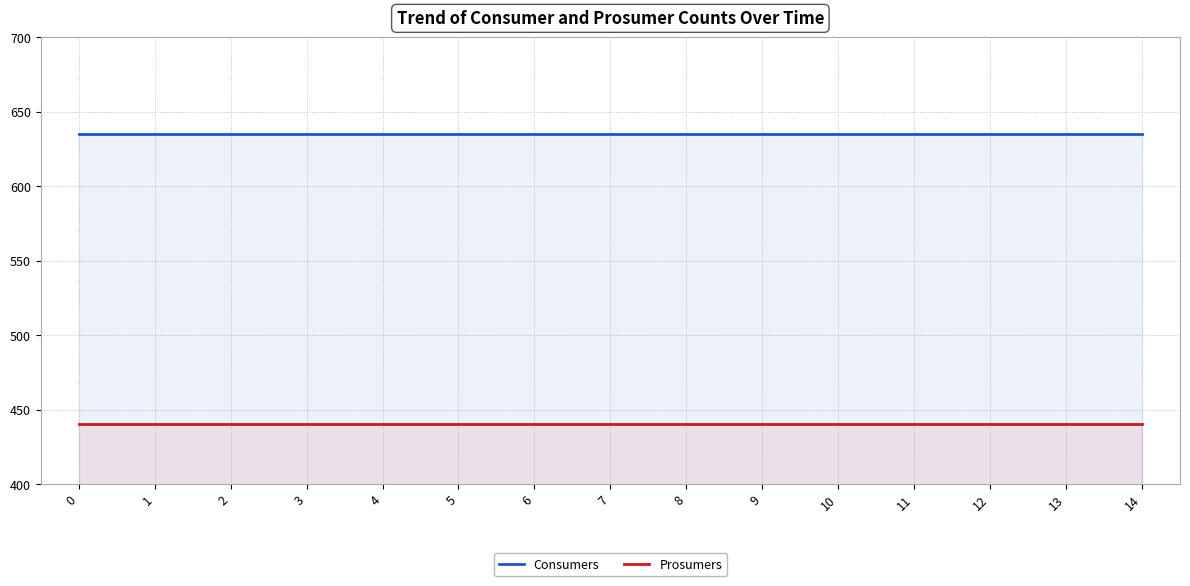

What is the value of the Prosumers point at the 2nd from the left?

440